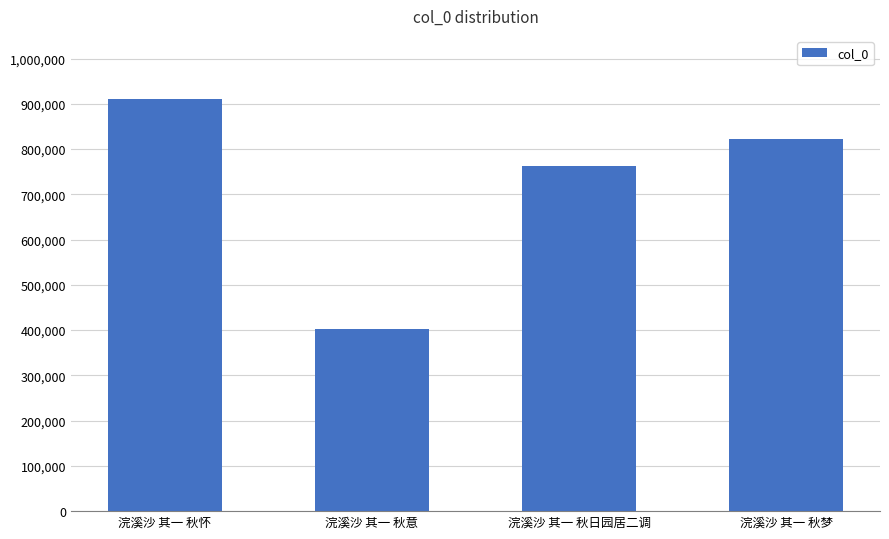

What is the difference between the values at 浣溪沙 其一 秋梦 and 浣溪沙 其一 秋意?

419328